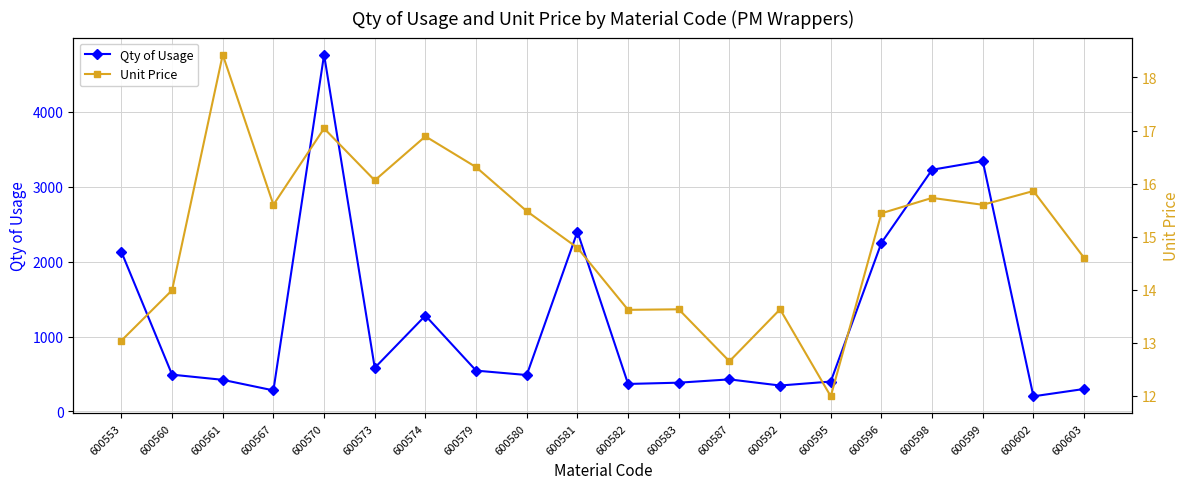

Between 600602 and 600560, which is larger?

600560